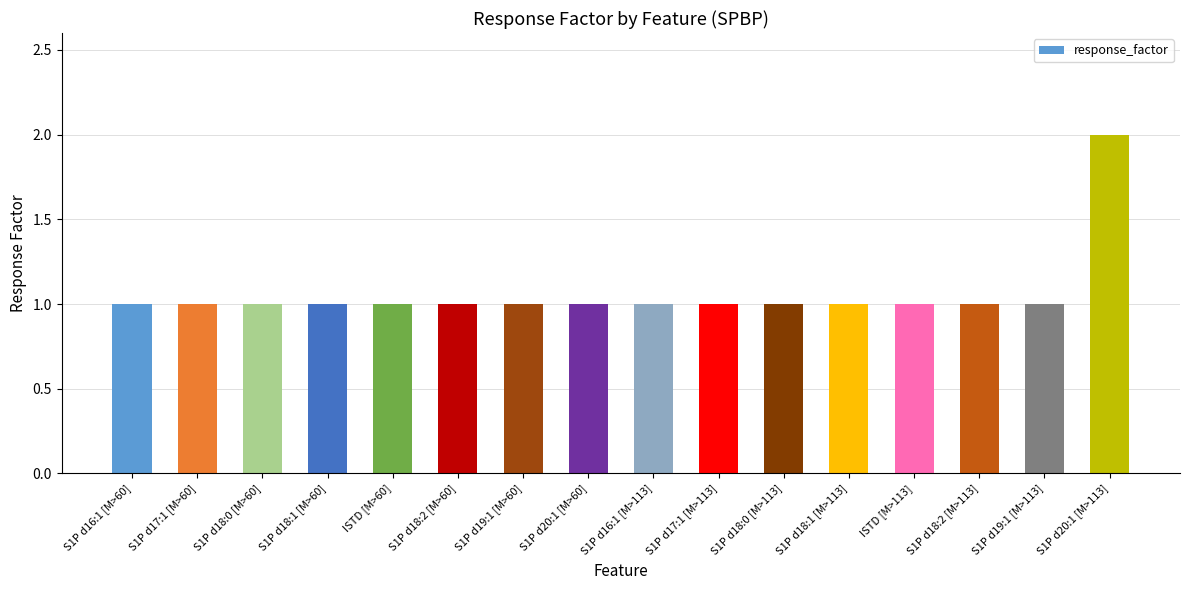

Approximately how many times larger is the value at S1P d17:1 [M>113] compared to S1P d18:0 [M>113]?

1.0